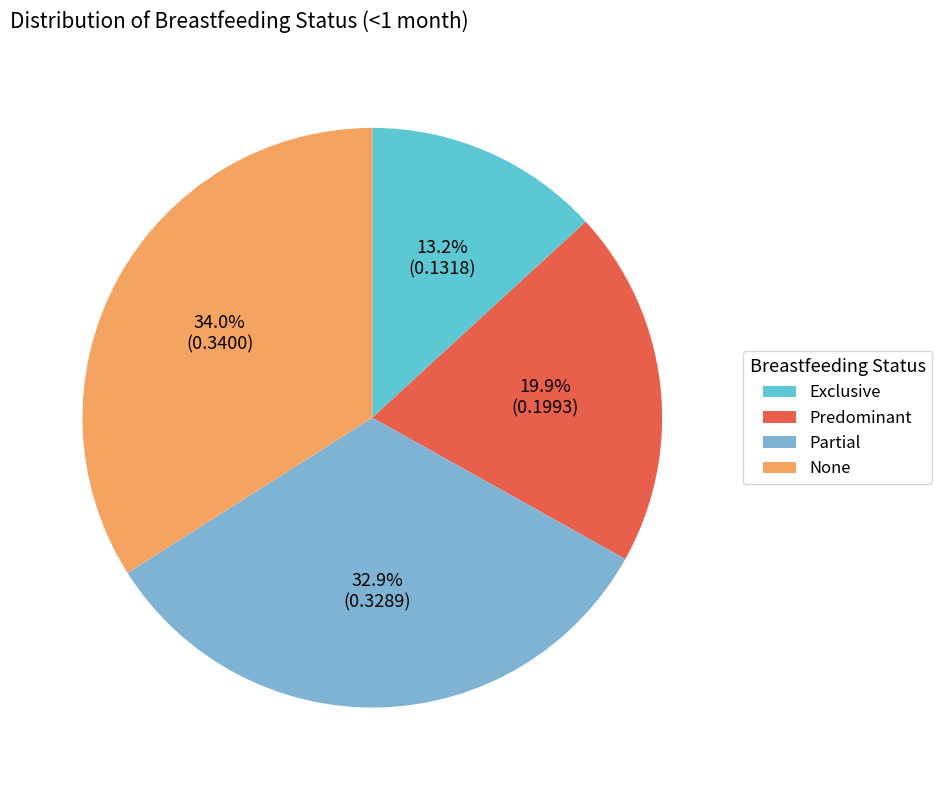

The Predominant slice represents 27% of the pie. True or false?

False